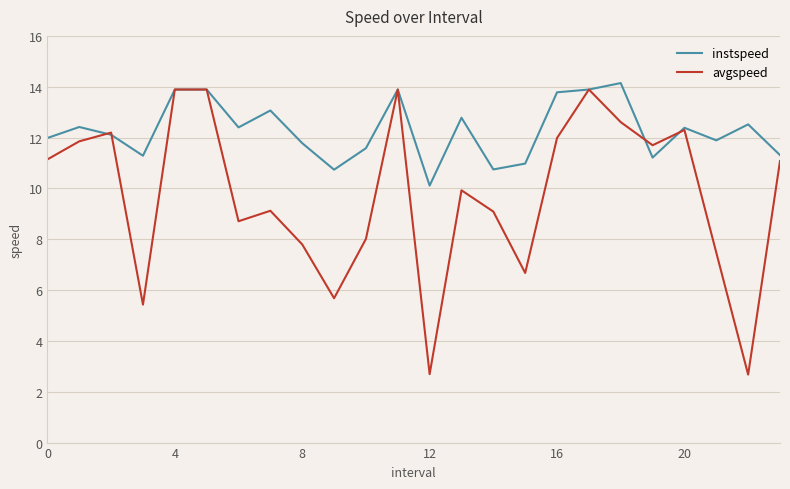

Which series has the largest total across all categories?

instspeed